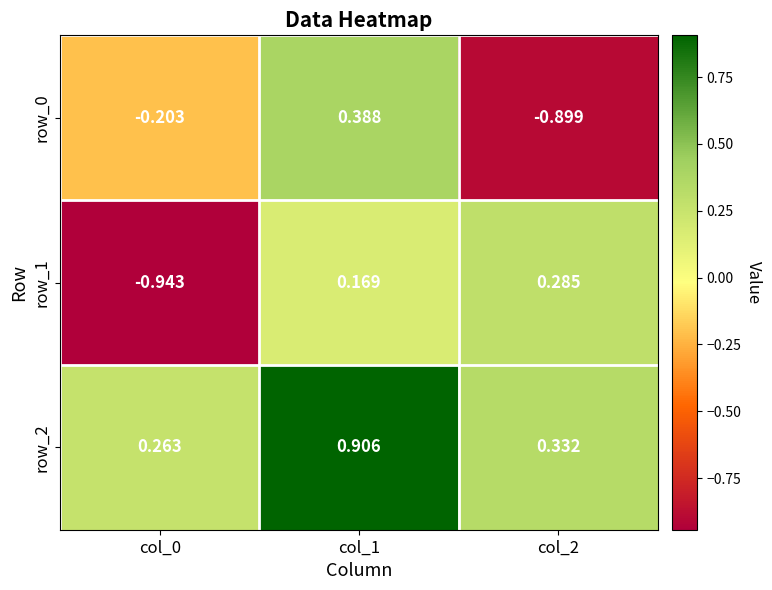

Is the value of row_2 at col_2 greater than the value of row_0 at col_0?

Yes